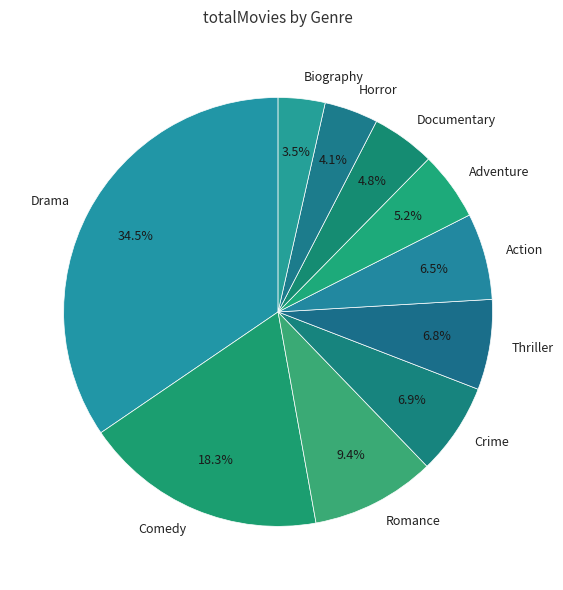

Combined, what portion of the pie is Comedy and Biography?

21.8%